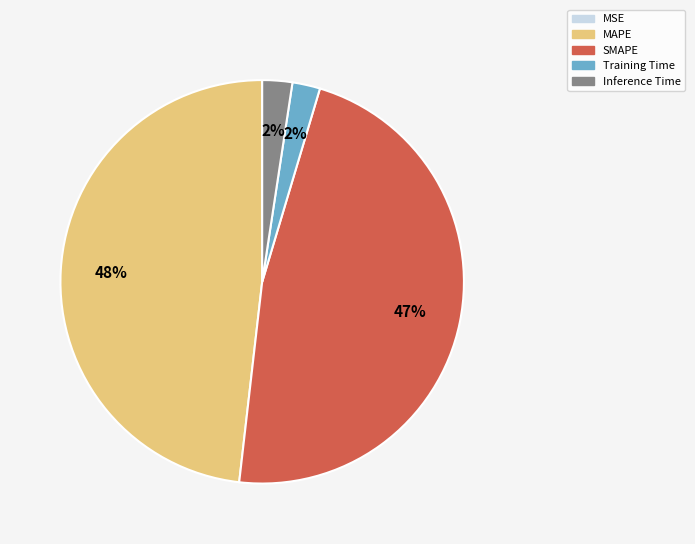

True or false: SMAPE accounts for 36% of the total.

False